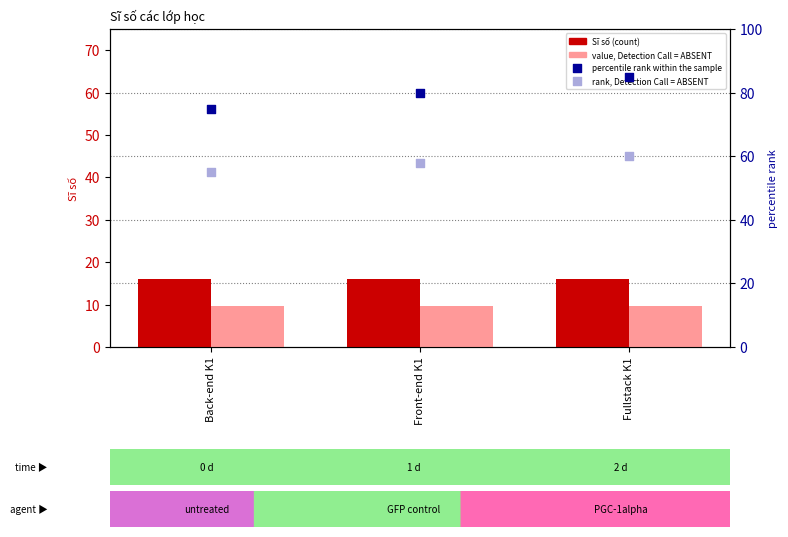

What is the total value across all series at Back-end K1?

155.6